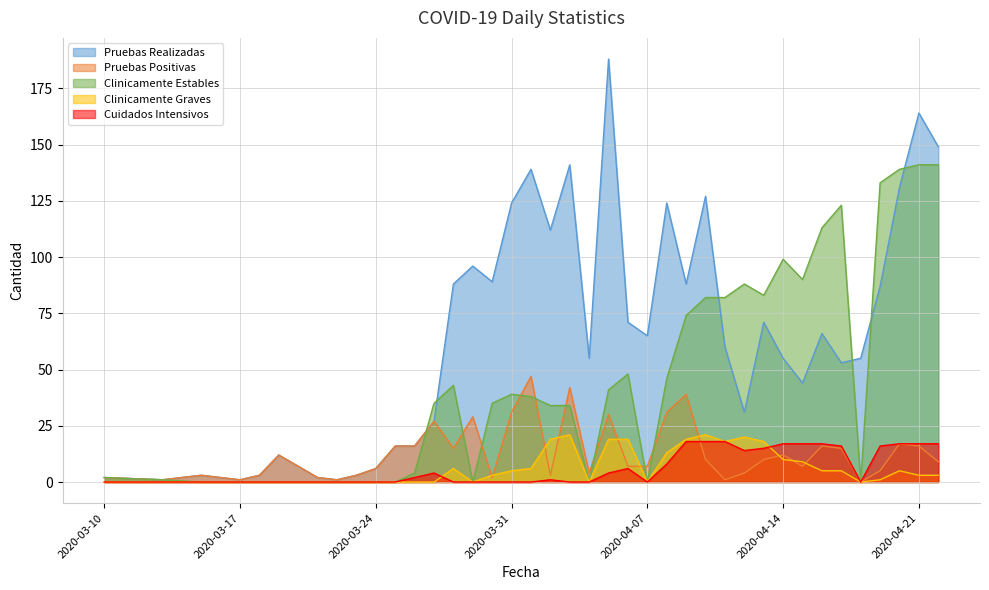

Is the value of Clinicamente Graves at 2020-04-13 greater than the value of Pruebas Realizadas at 2020-04-20?

No